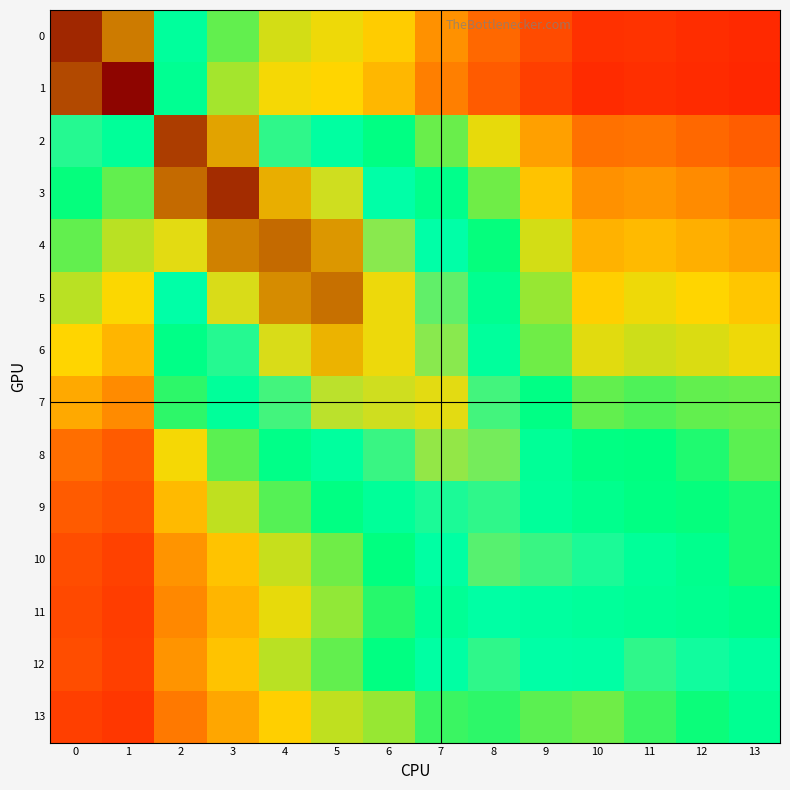

Reading right to left, list all the values displayed in this chart.

0: 13=0.2	12=0.2	11=0.3	10=0.2	9=0.3	8=0.4	7=0.4	6=0.5	5=0.5	4=0.5	3=0.6	2=0.7	1=0.9	0=1.0
1: 13=0.2	12=0.2	11=0.2	10=0.2	9=0.3	8=0.3	7=0.4	6=0.5	5=0.5	4=0.5	3=0.6	2=0.7	1=1.0	0=0.9
2: 13=0.3	12=0.4	11=0.4	10=0.4	9=0.4	8=0.5	7=0.6	6=0.7	5=0.7	4=0.8	3=0.9	2=1.0	1=0.7	0=0.8
3: 13=0.4	12=0.4	11=0.4	10=0.4	9=0.5	8=0.6	7=0.7	6=0.7	5=0.8	4=0.9	3=1.0	2=0.9	1=0.6	0=0.6
4: 13=0.4	12=0.4	11=0.5	10=0.5	9=0.5	8=0.6	7=0.7	6=0.8	5=0.9	4=0.9	3=0.9	2=0.8	1=0.5	0=0.6
5: 13=0.5	12=0.5	11=0.5	10=0.5	9=0.6	8=0.7	7=0.8	6=0.8	5=0.9	4=0.9	3=0.8	2=0.7	1=0.5	0=0.5
6: 13=0.5	12=0.5	11=0.5	10=0.5	9=0.6	8=0.7	7=0.8	6=0.8	5=0.9	4=0.8	3=0.8	2=0.7	1=0.5	0=0.5
7: 13=0.6	12=0.6	11=0.6	10=0.6	9=0.7	8=0.8	7=0.8	6=0.8	5=0.8	4=0.8	3=0.7	2=0.6	1=0.4	0=0.4
8: 13=0.6	12=0.6	11=0.7	10=0.7	9=0.7	8=0.8	7=0.8	6=0.8	5=0.7	4=0.7	3=0.6	2=0.5	1=0.3	0=0.4
9: 13=0.6	12=0.6	11=0.7	10=0.7	9=0.7	8=0.8	7=0.8	6=0.7	5=0.7	4=0.6	3=0.5	2=0.5	1=0.3	0=0.3
10: 13=0.6	12=0.7	11=0.7	10=0.8	9=0.8	8=0.8	7=0.7	6=0.7	5=0.6	4=0.5	3=0.5	2=0.4	1=0.3	0=0.3
11: 13=0.7	12=0.7	11=0.7	10=0.7	9=0.7	8=0.7	7=0.7	6=0.6	5=0.6	4=0.5	3=0.5	2=0.4	1=0.3	0=0.3
12: 13=0.7	12=0.8	11=0.8	10=0.7	9=0.7	8=0.8	7=0.7	6=0.7	5=0.6	4=0.5	3=0.5	2=0.4	1=0.3	0=0.3
13: 13=0.7	12=0.6	11=0.6	10=0.6	9=0.6	8=0.6	7=0.6	6=0.6	5=0.5	4=0.5	3=0.4	2=0.4	1=0.3	0=0.3